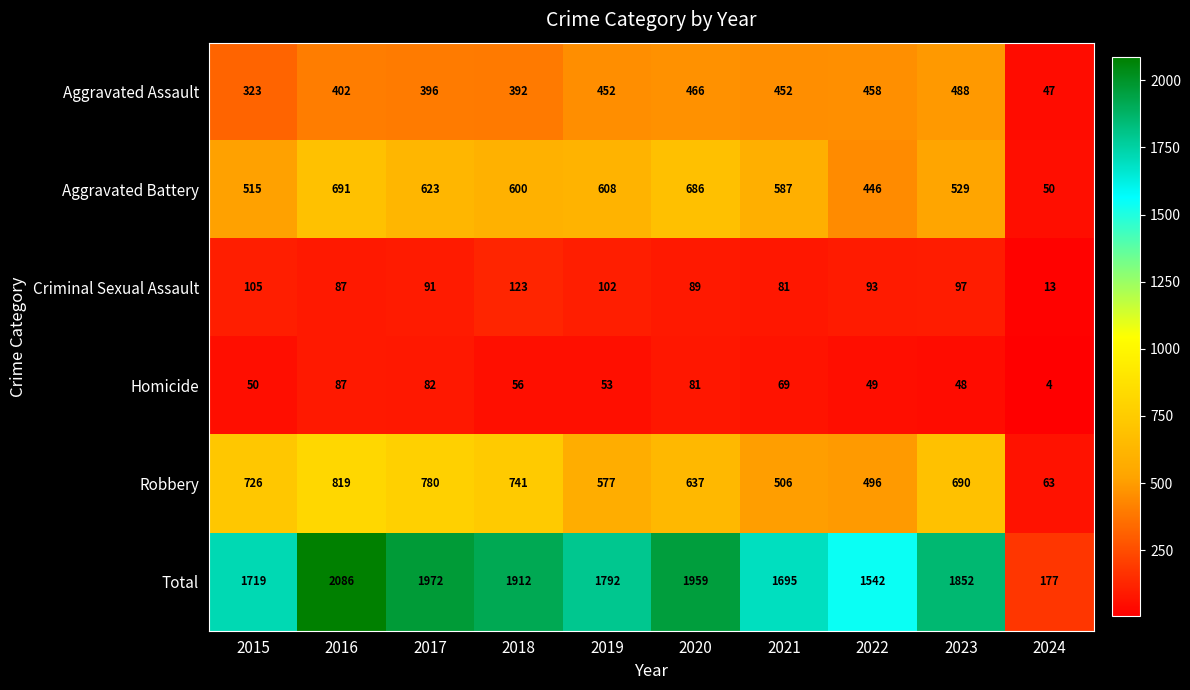

Which series has the largest total across all categories?

Total